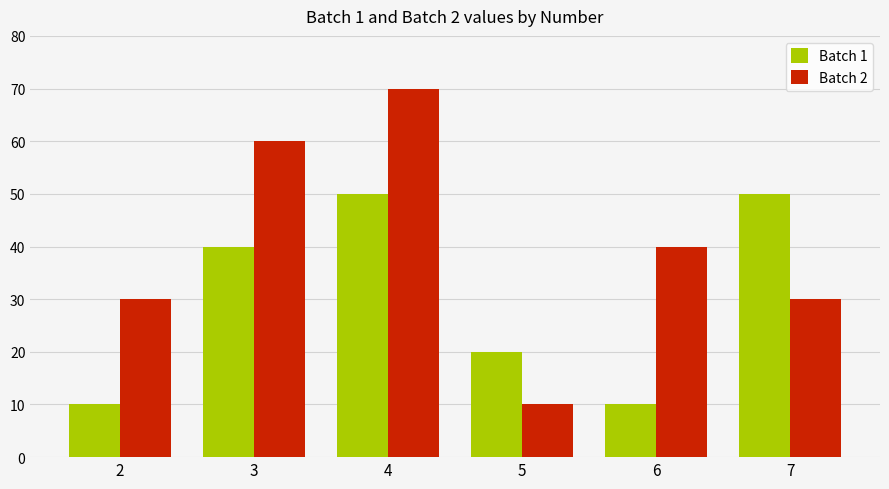

Reading left to right, what are all the values shown in this chart?

Batch 1: 2=10	3=40	4=50	5=20	6=10	7=50
Batch 2: 2=30	3=60	4=70	5=10	6=40	7=30